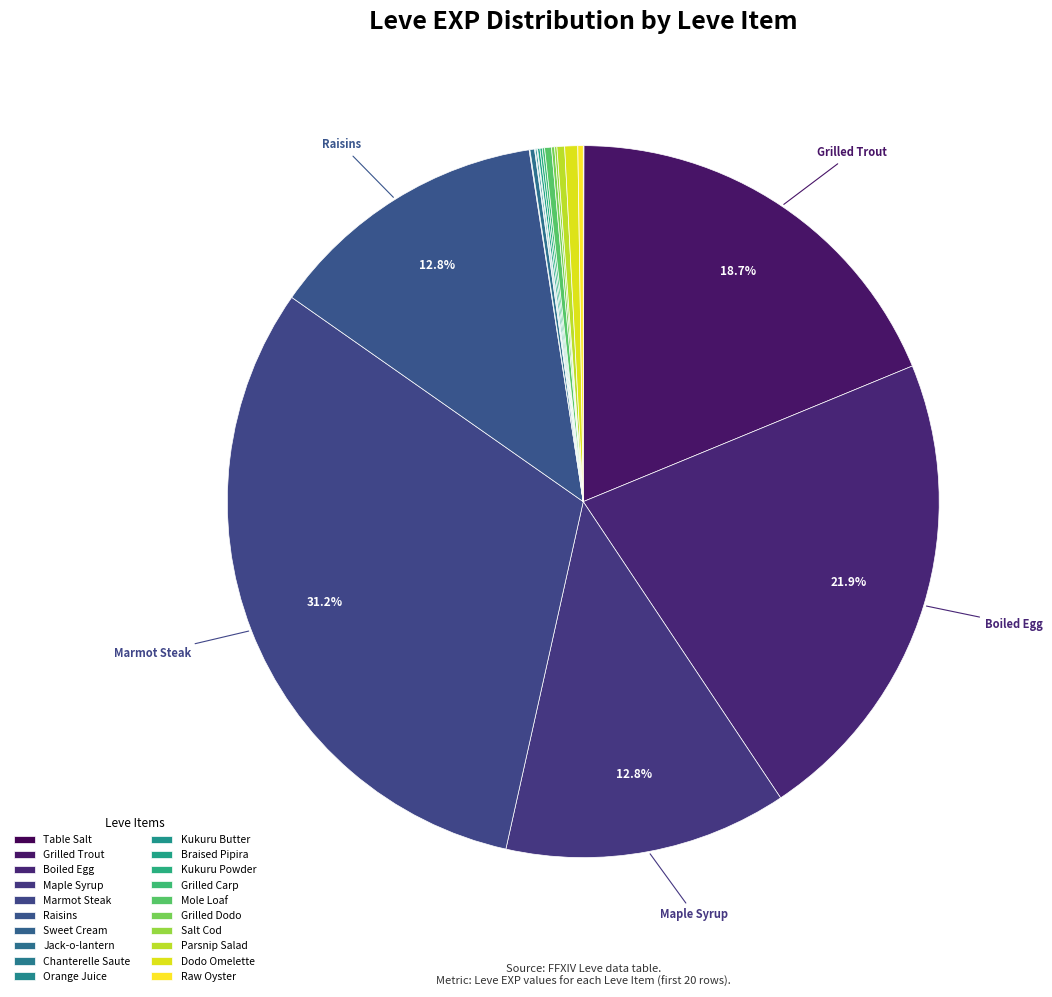

Count the number of slices in the pie.

20